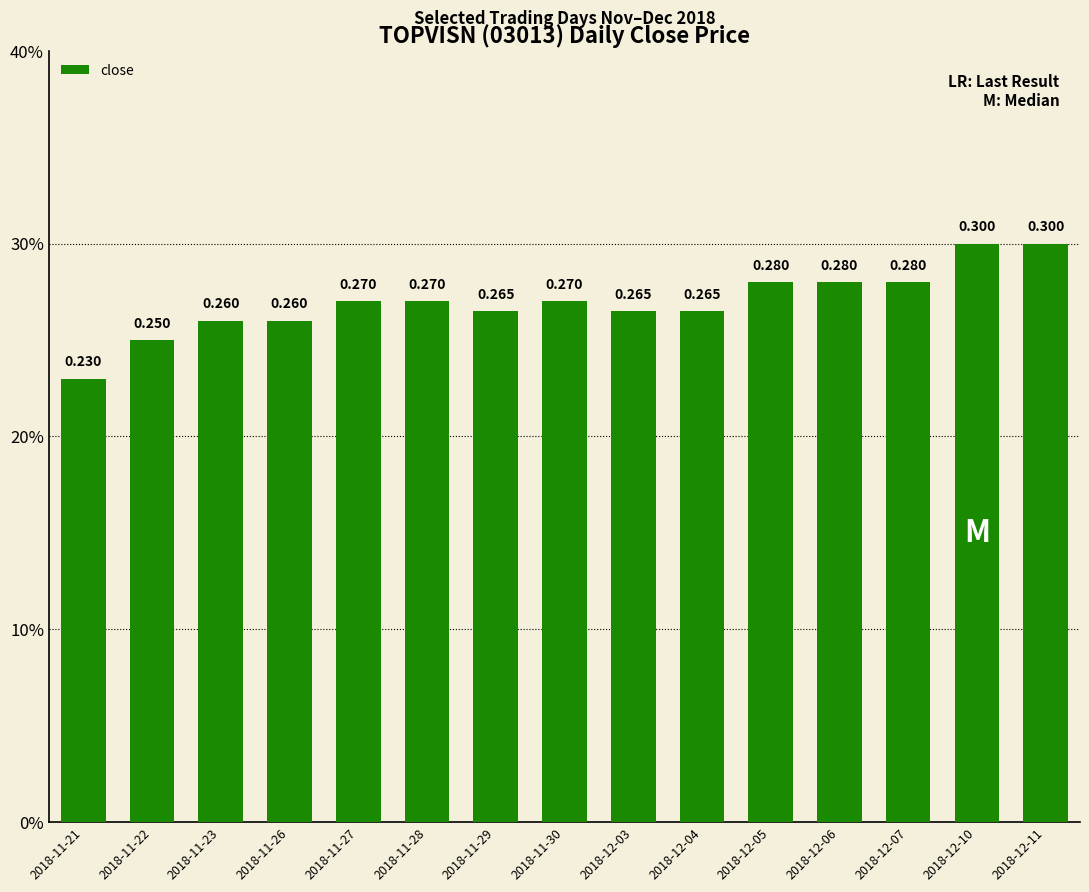

At which category does the chart reach its minimum across all series?

2018-11-21